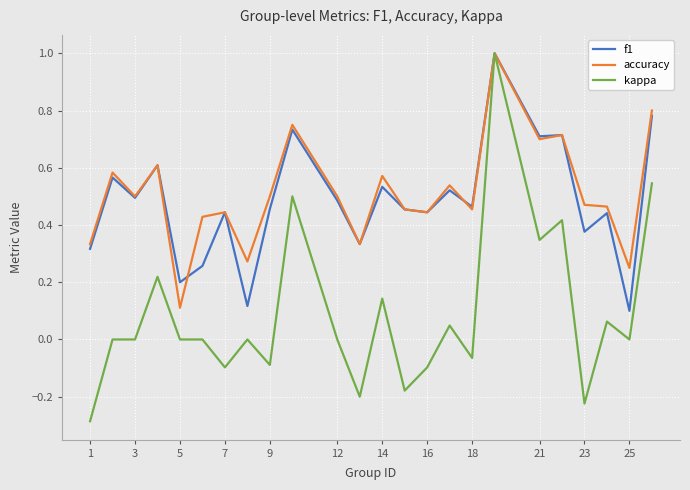

What is the greatest value displayed?

1.0